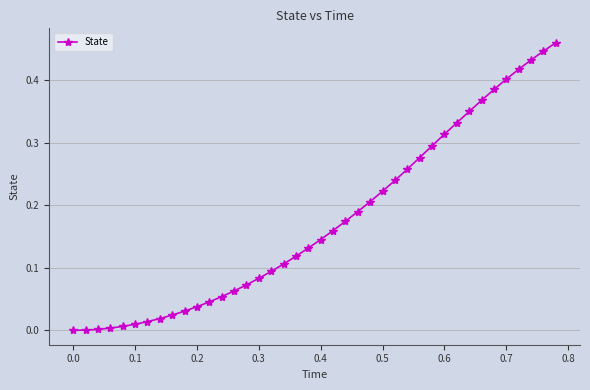

What is the sum of all values?

7.0